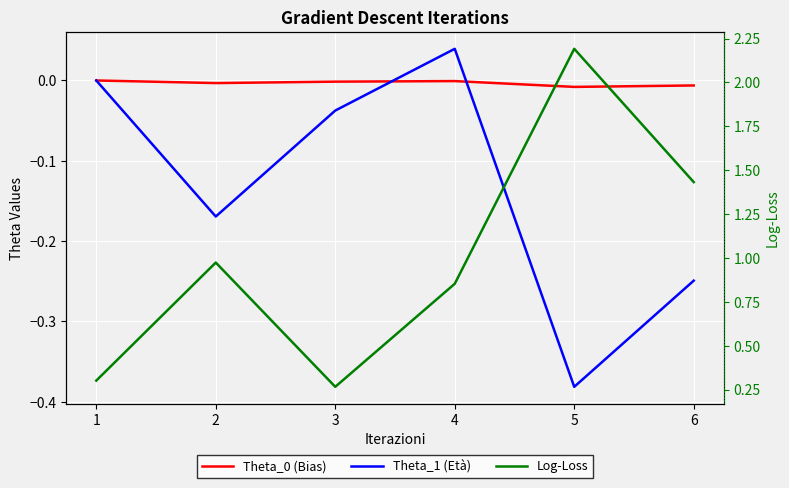

Reading right to left, list all the values displayed in this chart.

Theta_0 (Bias): 6=-0.0	5=-0.0	4=-0.0	3=-0.0	2=-0.0	1=0.0
Theta_1 (Età): 6=-0.2	5=-0.4	4=0.0	3=-0.0	2=-0.2	1=0.0
Log-Loss: 6=1.4	5=2.2	4=0.9	3=0.3	2=1.0	1=0.3